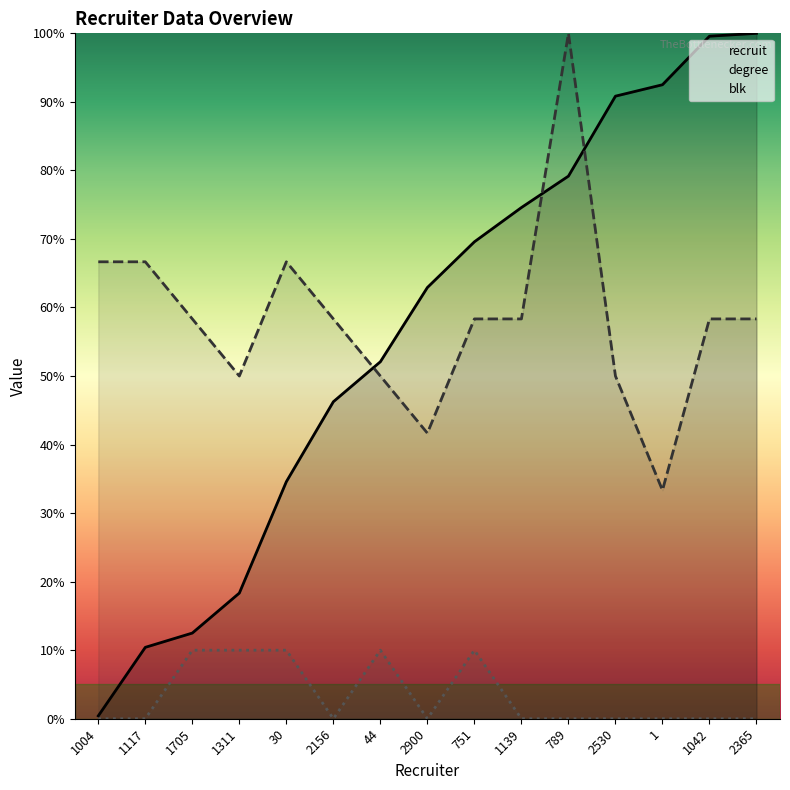

Reading left to right, list all the values displayed in this chart.

recruit: 1004=0.4	1117=10.4	1705=12.5	1311=18.3	30=34.6	2156=46.2	44=52.1	2900=62.9	751=69.6	1139=74.6	789=79.2	2530=90.8	1=92.5	1042=99.6	2365=100.0
degree: 1004=66.7	1117=66.7	1705=58.3	1311=50.0	30=66.7	2156=58.3	44=50.0	2900=41.7	751=58.3	1139=58.3	789=100.0	2530=50.0	1=33.3	1042=58.3	2365=58.3
blk: 1004=0.0	1117=0.0	1705=10.0	1311=10.0	30=10.0	2156=0.0	44=10.0	2900=0.0	751=10.0	1139=0.0	789=0.0	2530=0.0	1=0.0	1042=0.0	2365=0.0